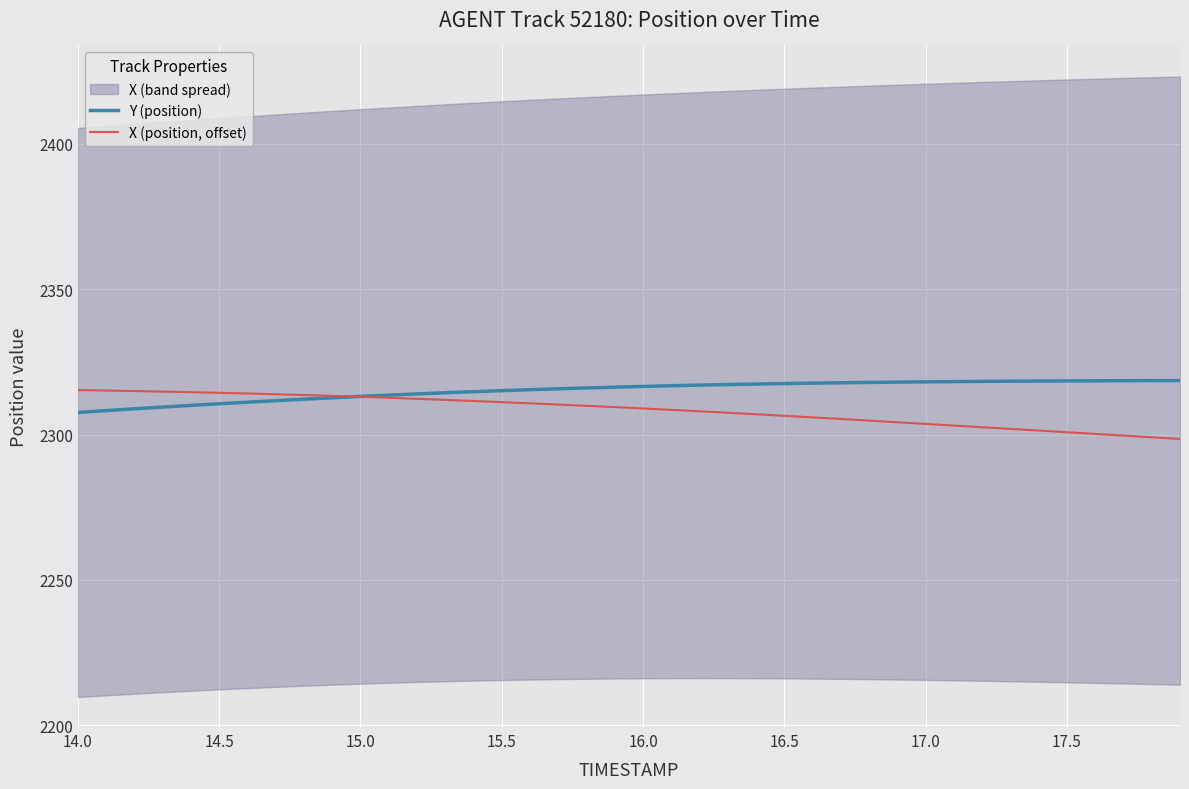

True or false: X (position, offset) has a value of 1245.3 at 14.0.

False